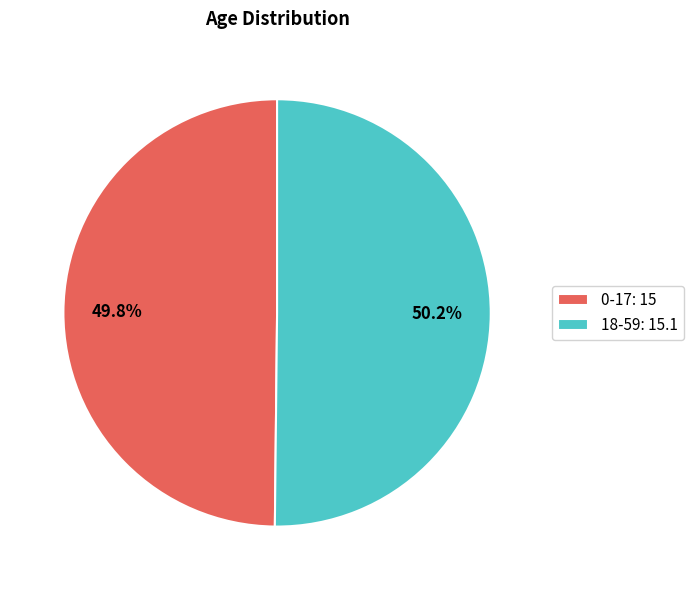

Is the sum of 0-17 and 18-59 greater than half?

Yes